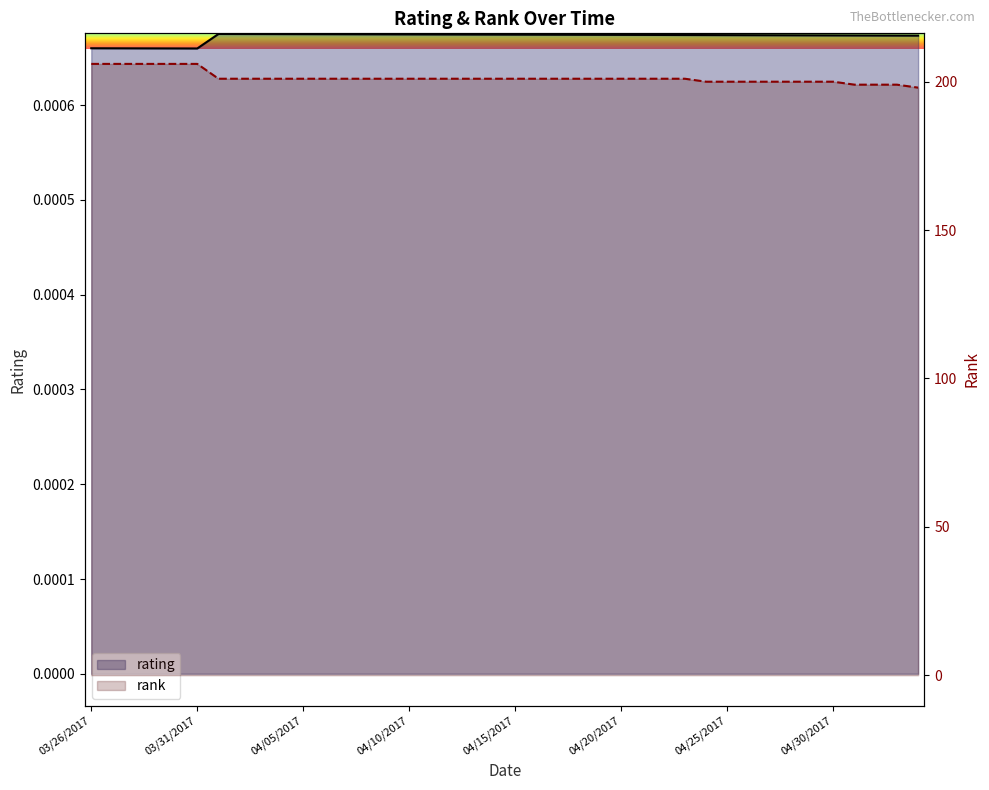

The rating series shows 0.0 at 04/17/2017. True or false?

True